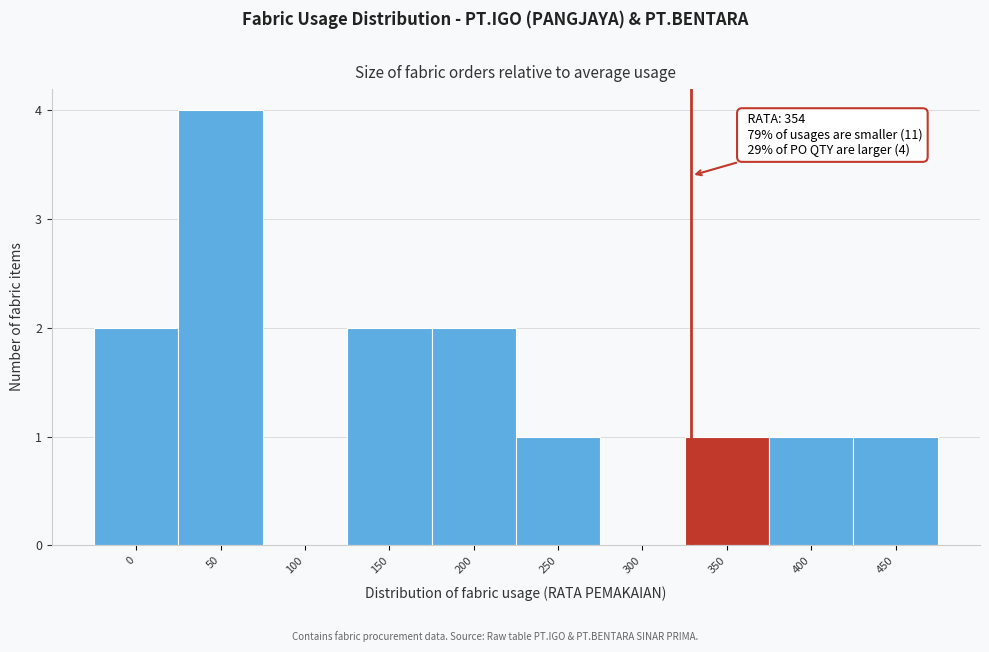

Reading right to left, list all the values displayed in this chart.

450=1	400=1	350=1	300=0	250=1	200=2	150=2	100=0	50=4	0=2